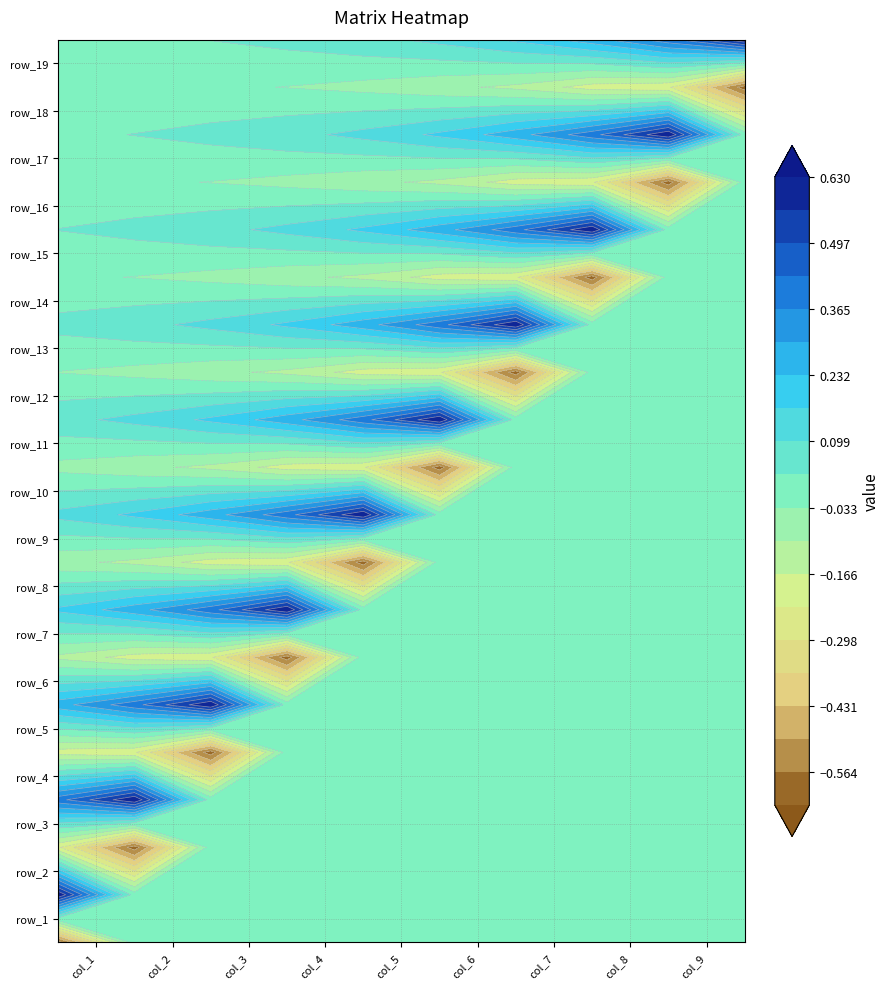

What is the total value across all series at 3?

0.4